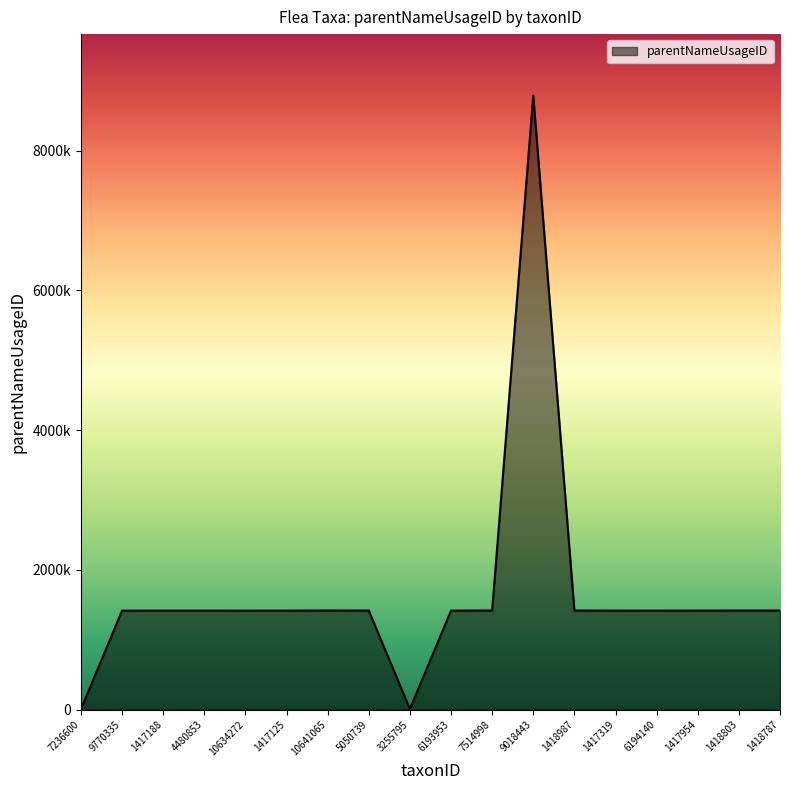

What is the difference between the maximum and minimum values?

8785679